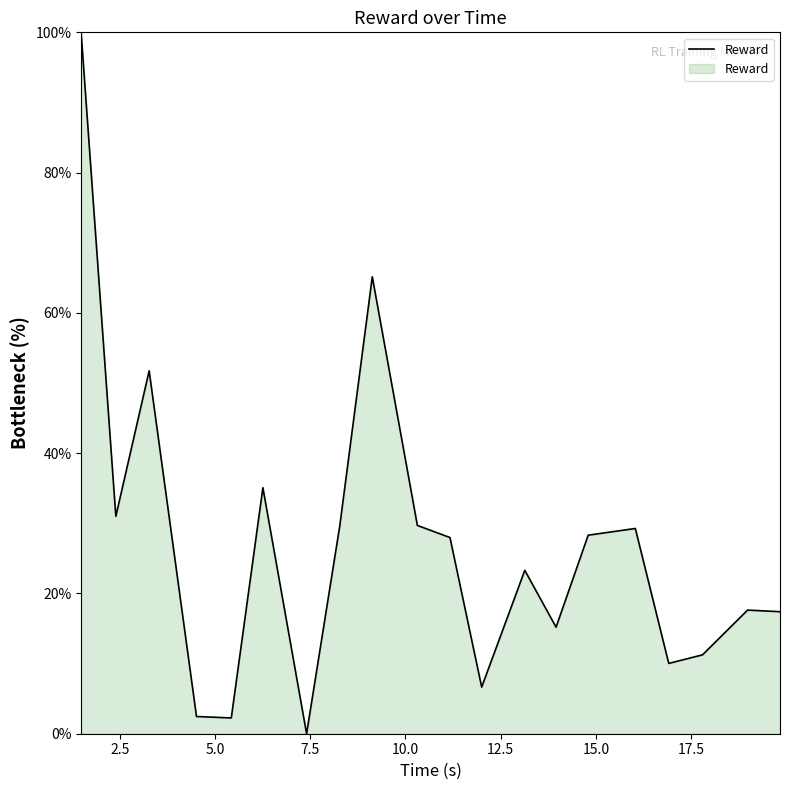

How many lines are shown in the chart?

1